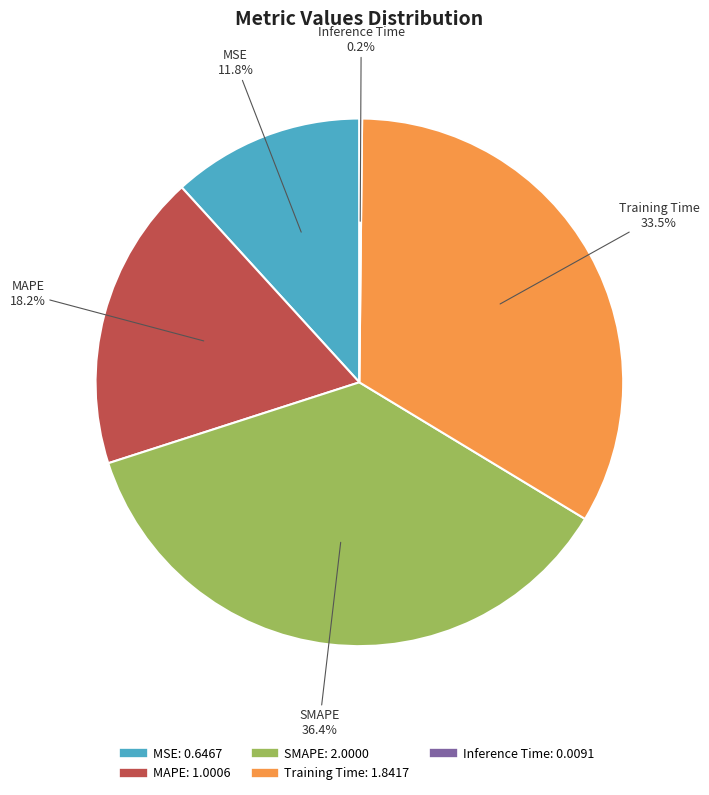

Is it true that MSE is 1% of the pie?

False